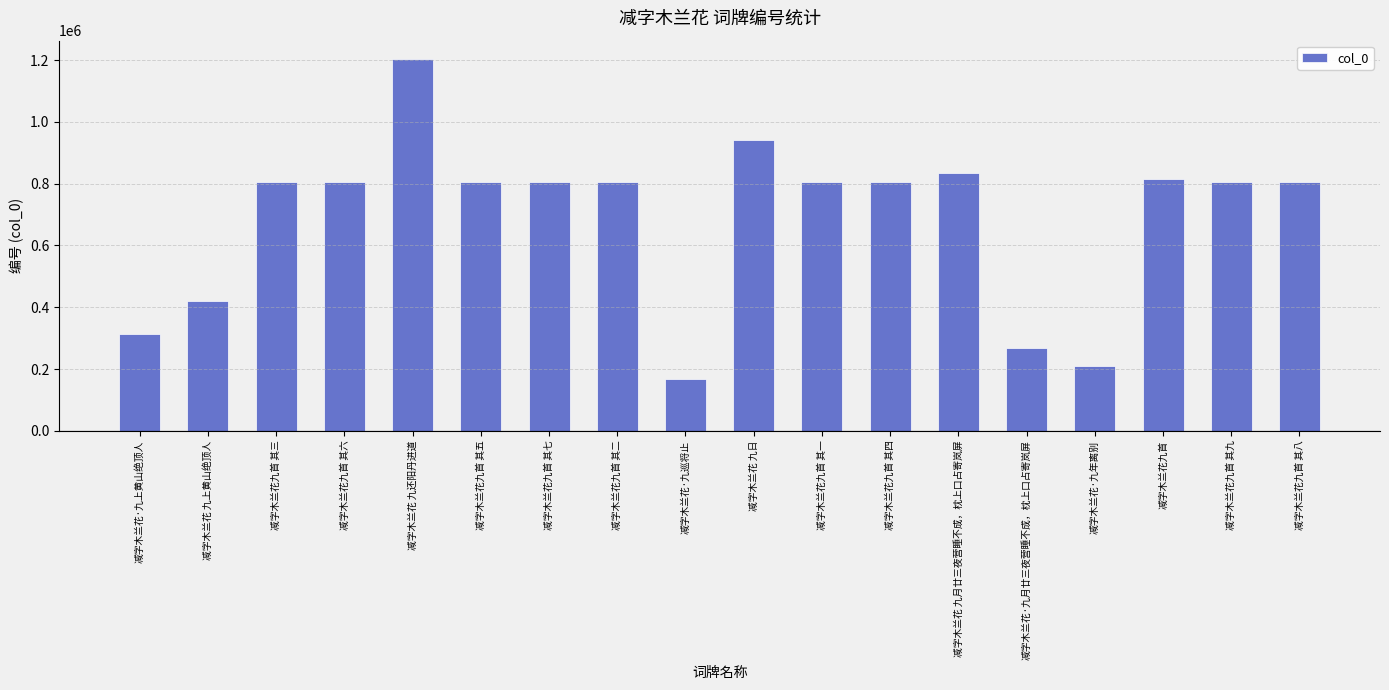

Is it true that the value at 减字木兰花 九上黄山绝顶人 is 668919?

False